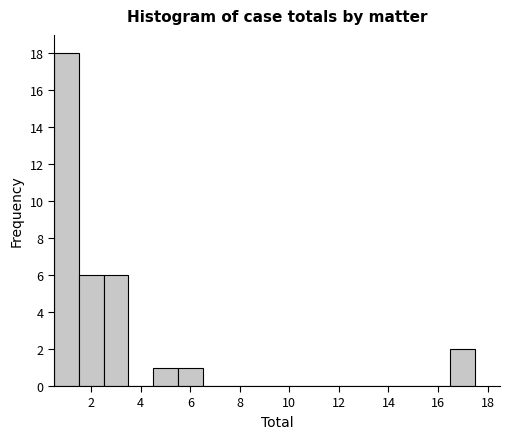

Reading left to right, list every bar in this chart as the range it spans on the x-axis followed by its height. Neither the bar edges nor the heights are printed on the chart, so give them approximately, as read against the axes.

0.5 to 1.5: 18
1.5 to 2.5: 6
2.5 to 3.5: 6
3.5 to 4.5: 0
4.5 to 5.5: 1
5.5 to 6.5: 1
6.5 to 7.5: 0
7.5 to 8.5: 0
8.5 to 9.5: 0
9.5 to 10.5: 0
10.5 to 11.5: 0
11.5 to 12.5: 0
12.5 to 13.5: 0
13.5 to 14.5: 0
14.5 to 15.5: 0
15.5 to 16.5: 0
16.5 to 17.5: 2